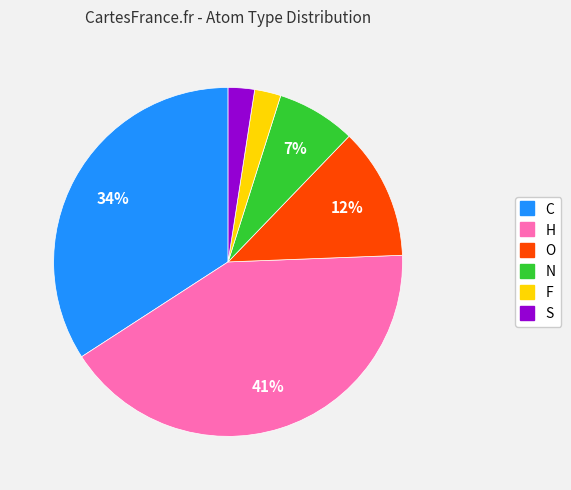

To the nearest percent, what is the average slice percentage?

17%